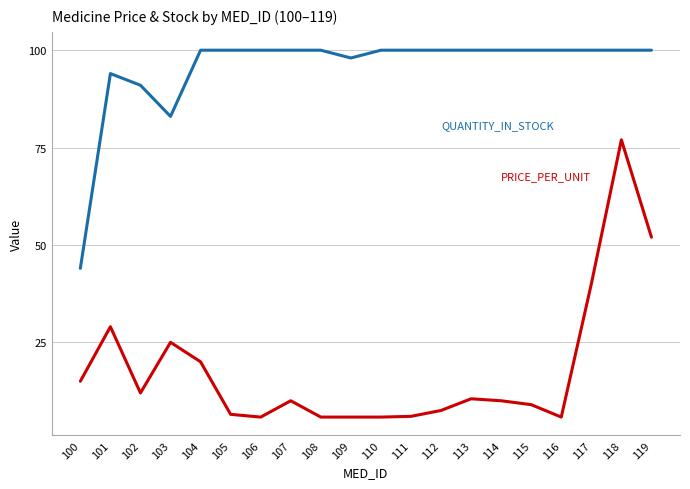

What is the maximum value shown in the chart?

100.0